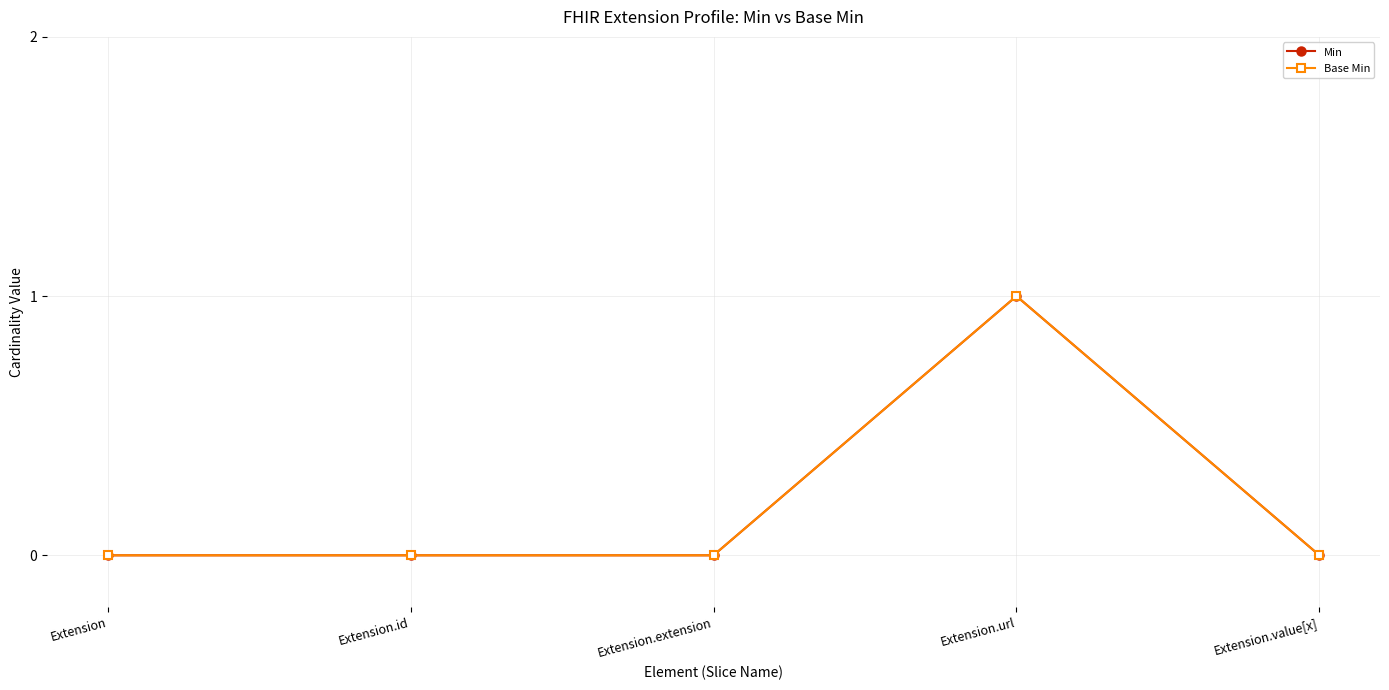

Does the chart have visible grid lines?

Yes